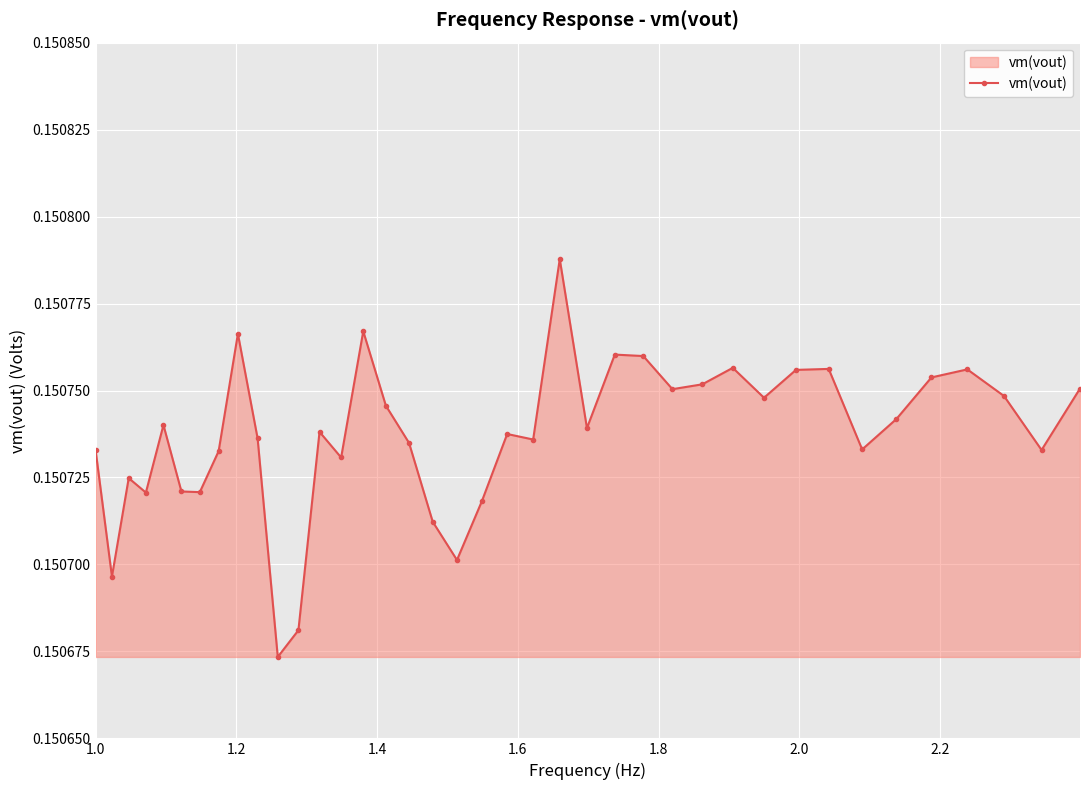

How many values are between 0 and 1?

39